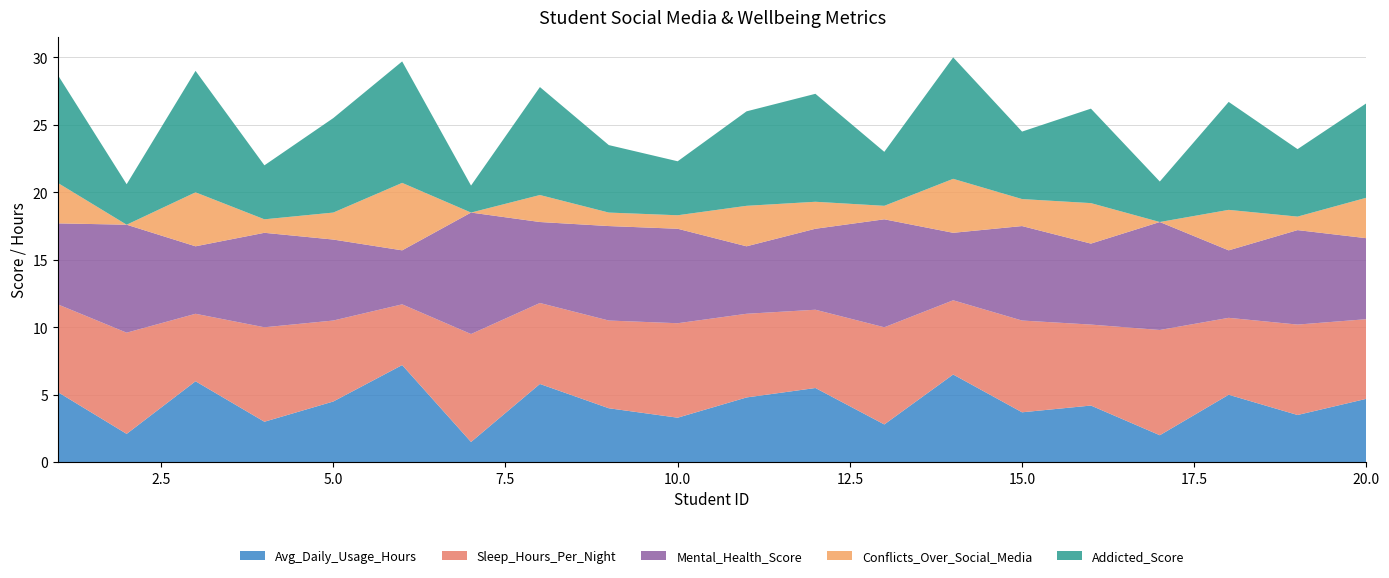

Reading right to left, extract all data points from this chart.

Avg_Daily_Usage_Hours: 4.7	3.5	5.0	2.0	4.2	3.7	6.5	2.8	5.5	4.8	3.3	4.0	5.8	1.5	7.2	4.5	3.0	6.0	2.1	5.2
Sleep_Hours_Per_Night: 5.9	6.7	5.7	7.8	6.0	6.8	5.5	7.2	5.8	6.2	7.0	6.5	6.0	8.0	4.5	6.0	7.0	5.0	7.5	6.5
Mental_Health_Score: 6.0	7.0	5.0	8.0	6.0	7.0	5.0	8.0	6.0	5.0	7.0	7.0	6.0	9.0	4.0	6.0	7.0	5.0	8.0	6.0
Conflicts_Over_Social_Media: 3.0	1.0	3.0	0.0	3.0	2.0	4.0	1.0	2.0	3.0	1.0	1.0	2.0	0.0	5.0	2.0	1.0	4.0	0.0	3.0
Addicted_Score: 7.0	5.0	8.0	3.0	7.0	5.0	9.0	4.0	8.0	7.0	4.0	5.0	8.0	2.0	9.0	7.0	4.0	9.0	3.0	8.0